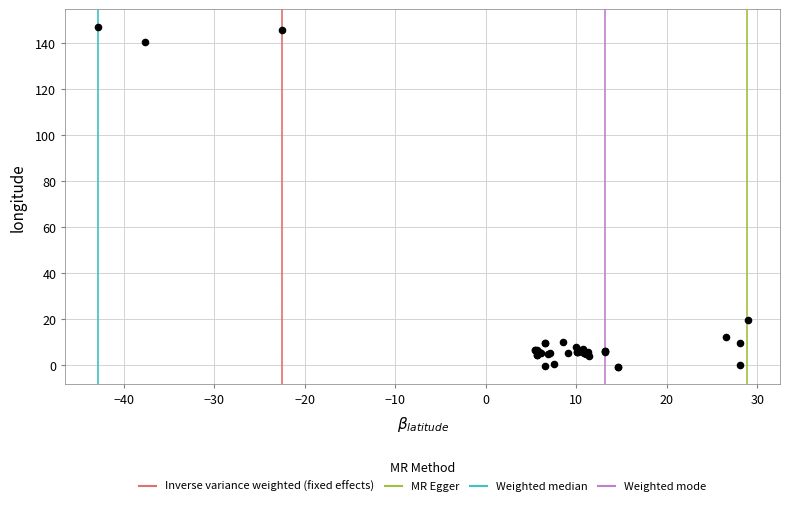

What Y value in the scatter plot is closest to 73?

19.8